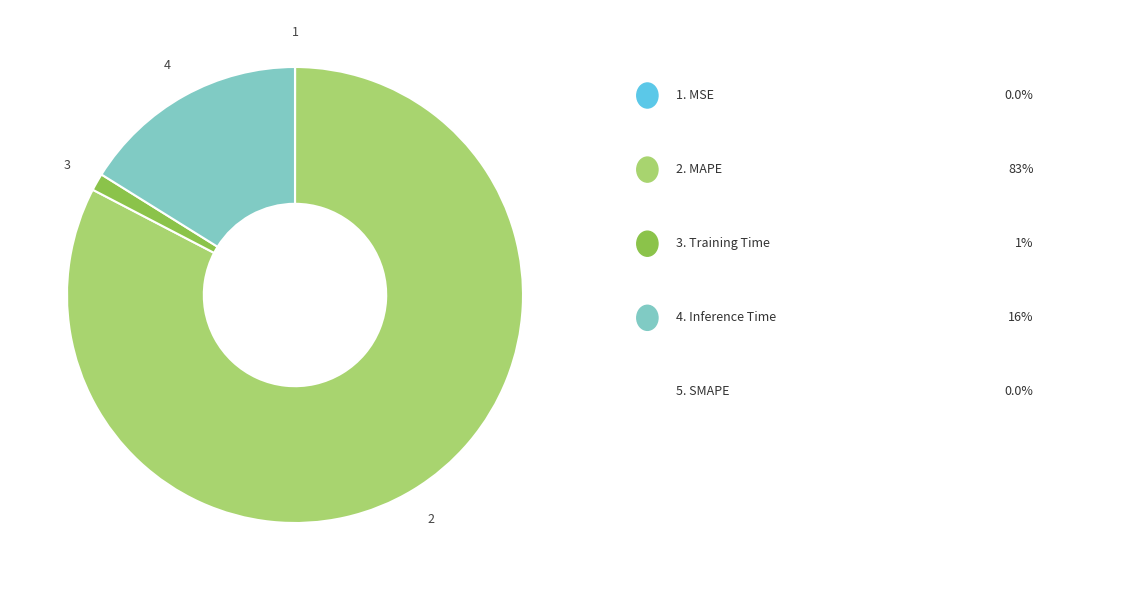

Is there a majority slice in this chart?

Yes